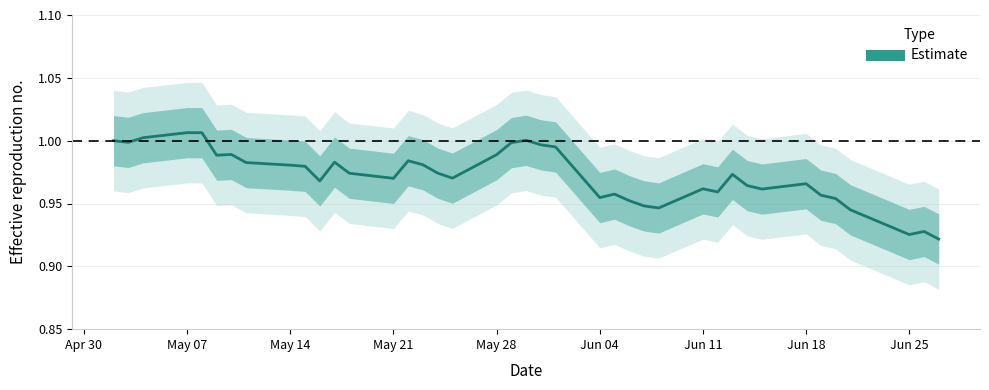

How many categories are shown in the chart?

40